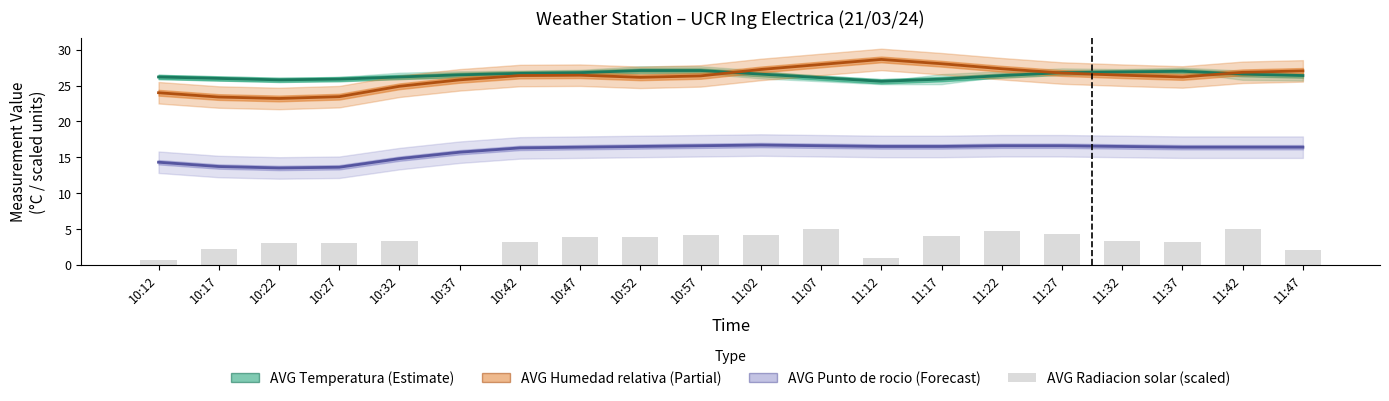

What is the sum of all AVG Temperatura values?

528.6